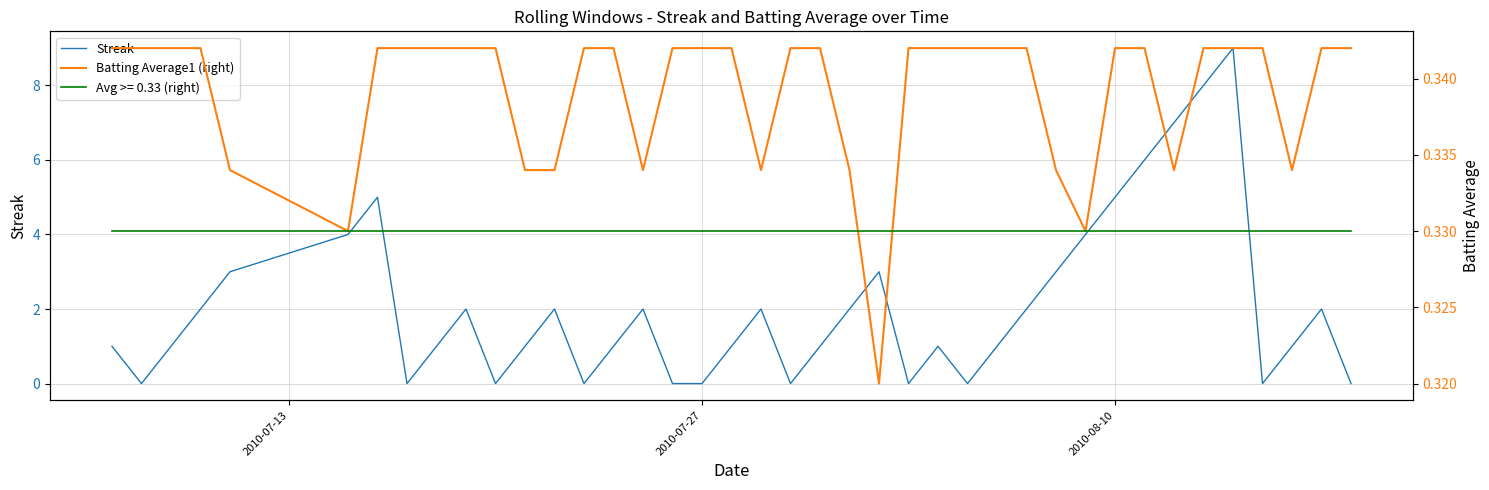

How many interior local valleys does the Streak series have?

8